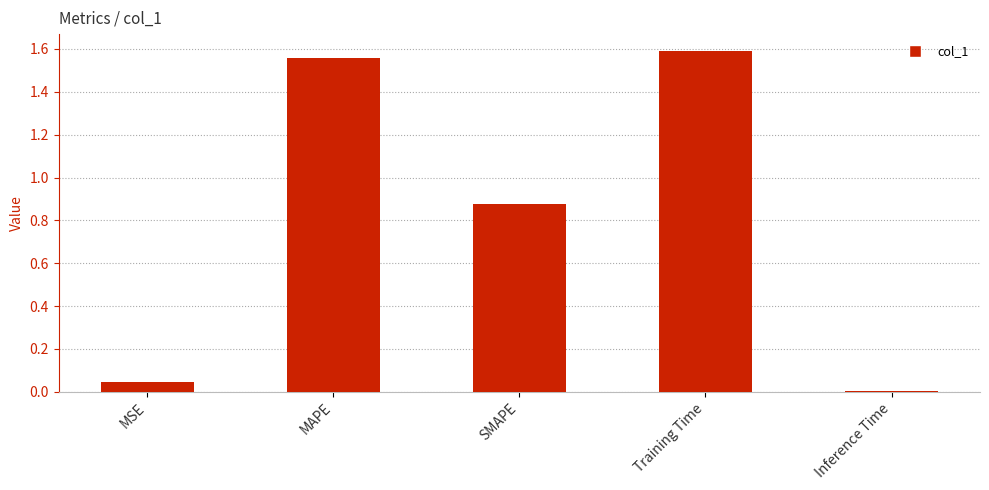

What is the sum of all values?

4.1